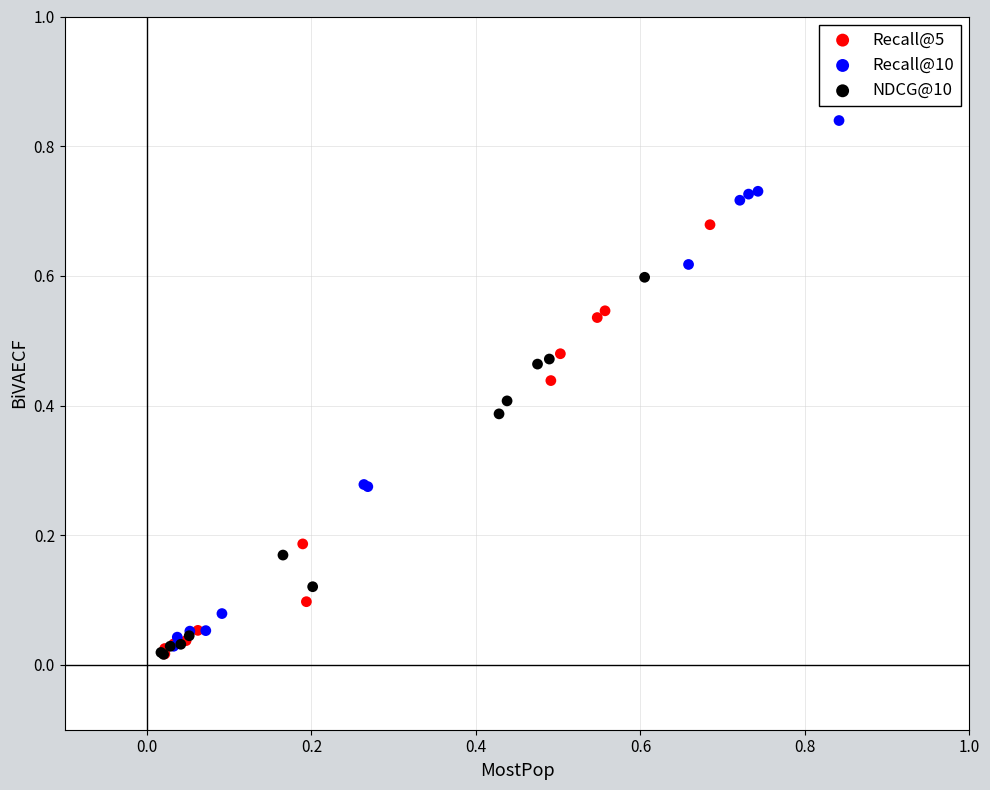

Which series has the widest spread of Y values?

Recall@10